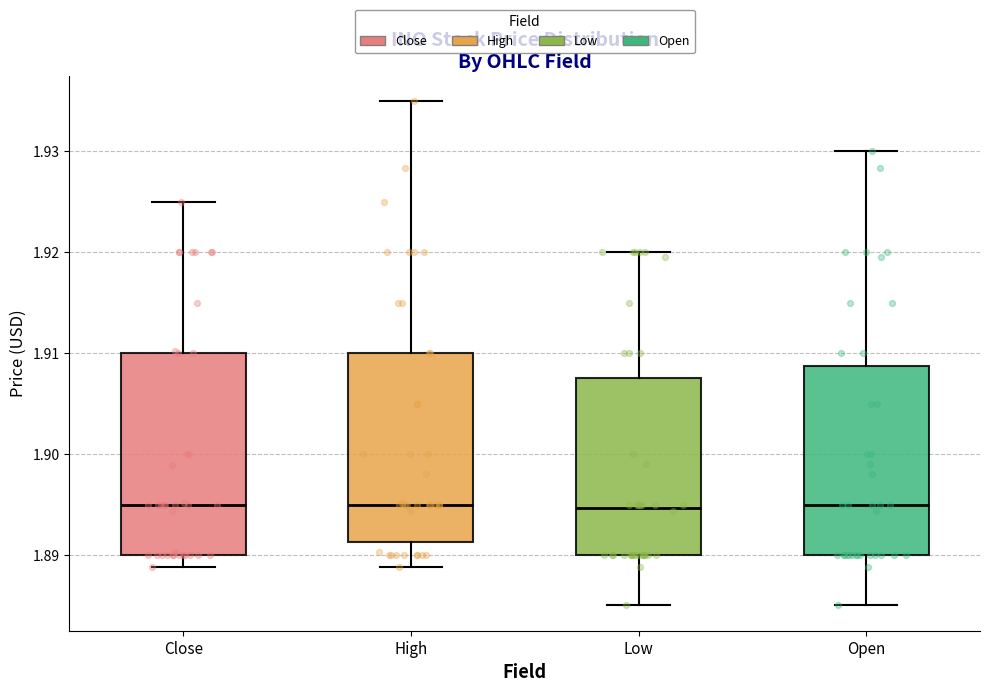

Where does the upper whisker of the box for Close end on the y-axis? The values are not printed on the chart, so give them approximately, as read against the axis.

1.925